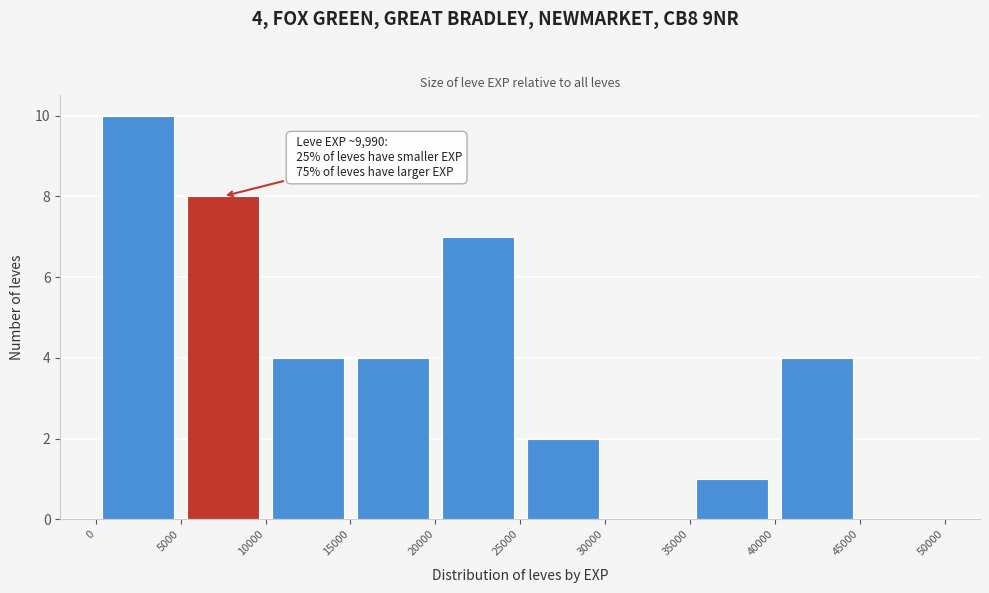

Over which range of the x-axis is the bar tallest?

0 to 5000